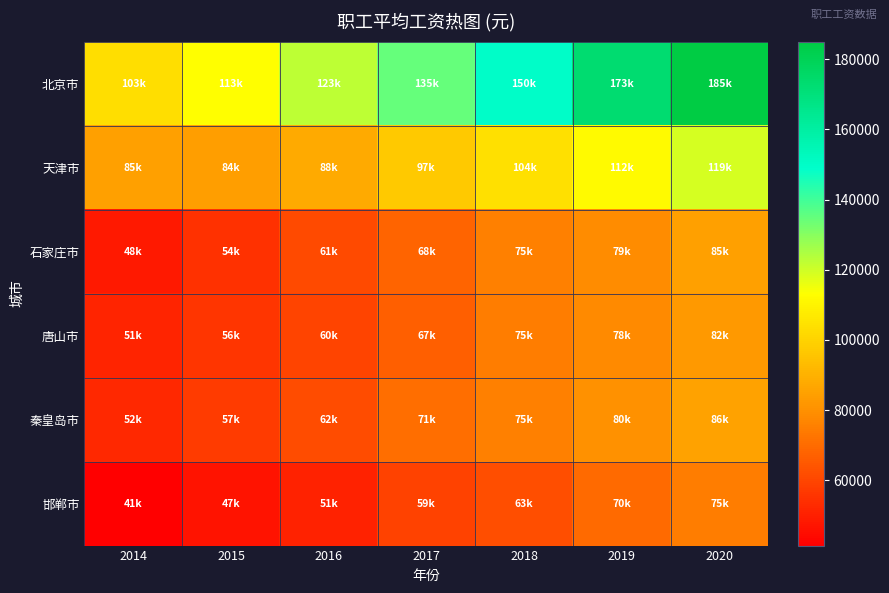

Which has a higher value, 2020 or 2016?

2020